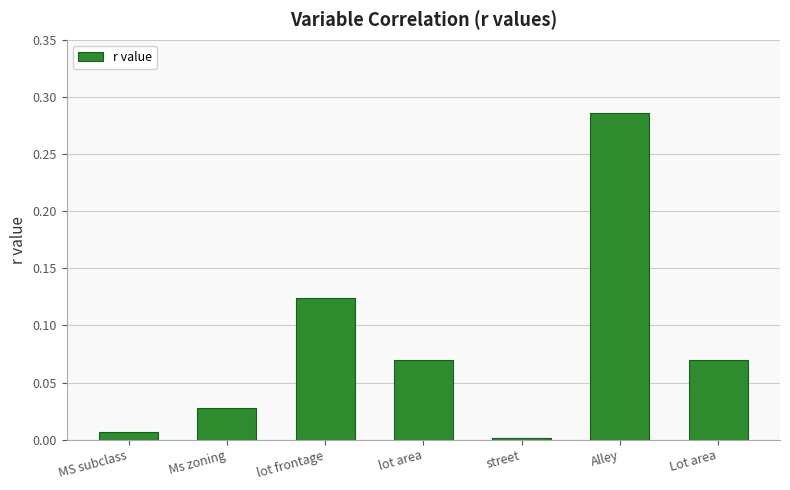

True or false: the data shows 0.0 at street.

True